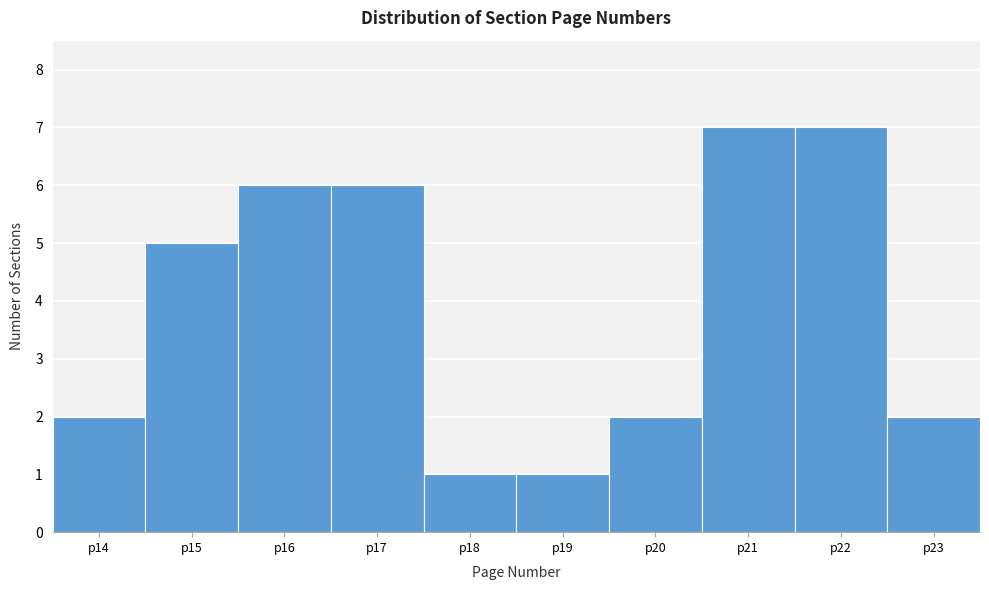

Reading left to right, list every bar in this chart as the range it spans on the x-axis followed by its height. The values are not printed on the chart, so give them approximately, as read against the axis.

13.5 to 14.5: 2
14.5 to 15.5: 5
15.5 to 16.5: 6
16.5 to 17.5: 6
17.5 to 18.5: 1
18.5 to 19.5: 1
19.5 to 20.5: 2
20.5 to 21.5: 7
21.5 to 22.5: 7
22.5 to 23.5: 2